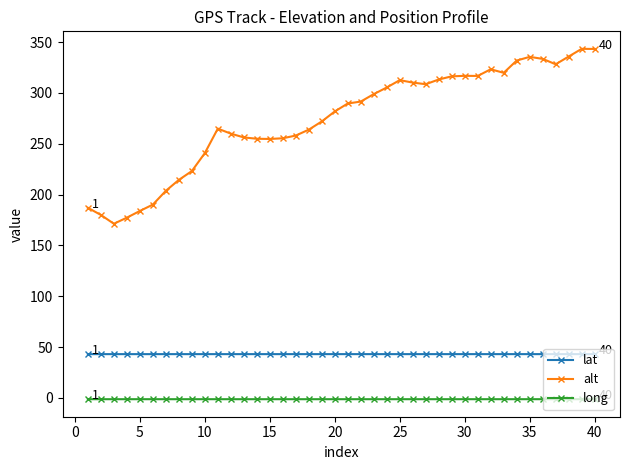

At how many categories does at least one series exceed 129?

40